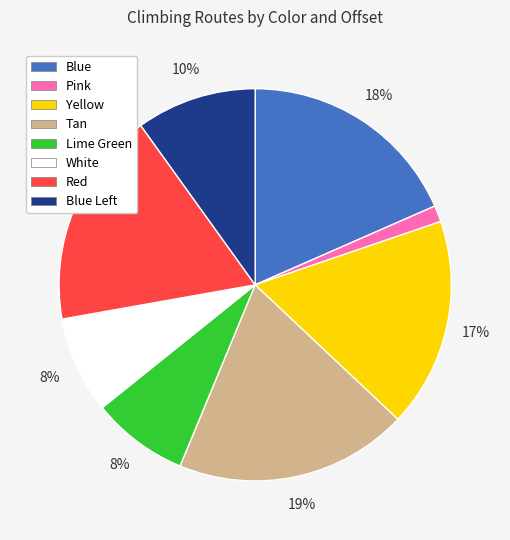

Does any single category account for the majority?

No